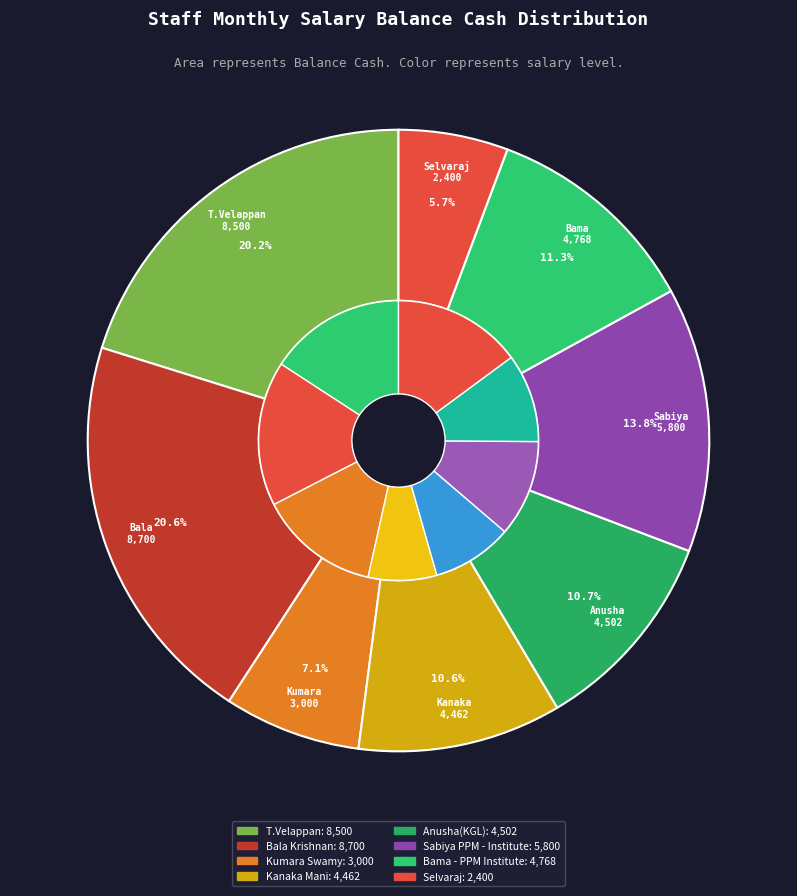

What percentage is the T.Velappan slice, to the nearest percent?

20%